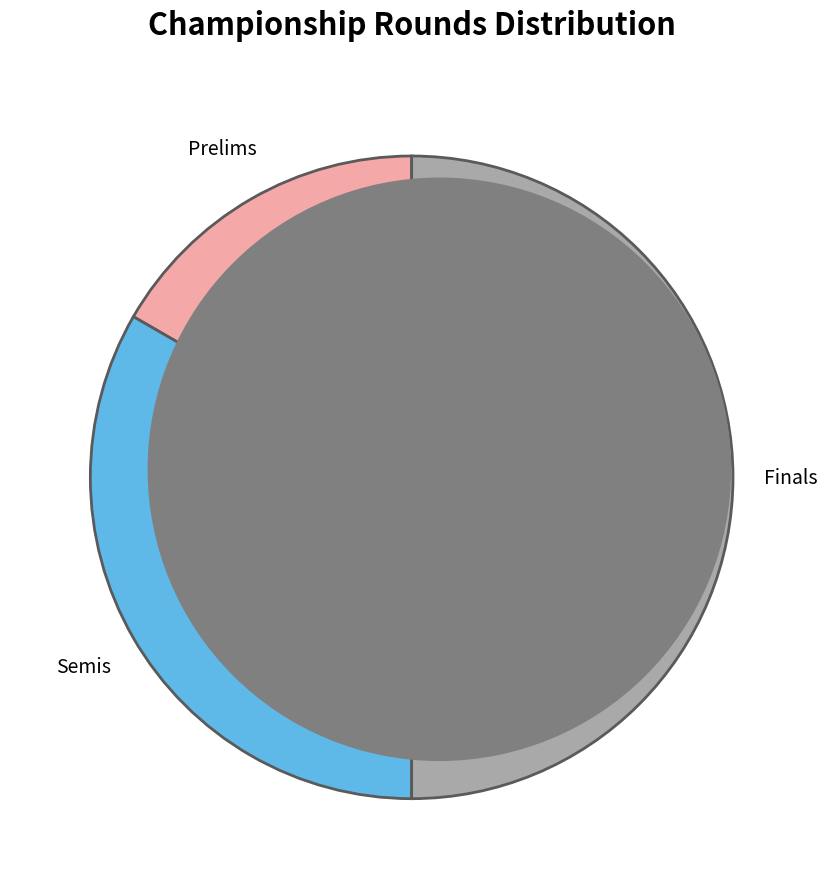

What percentage is the Semis slice, to the nearest percent?

33%